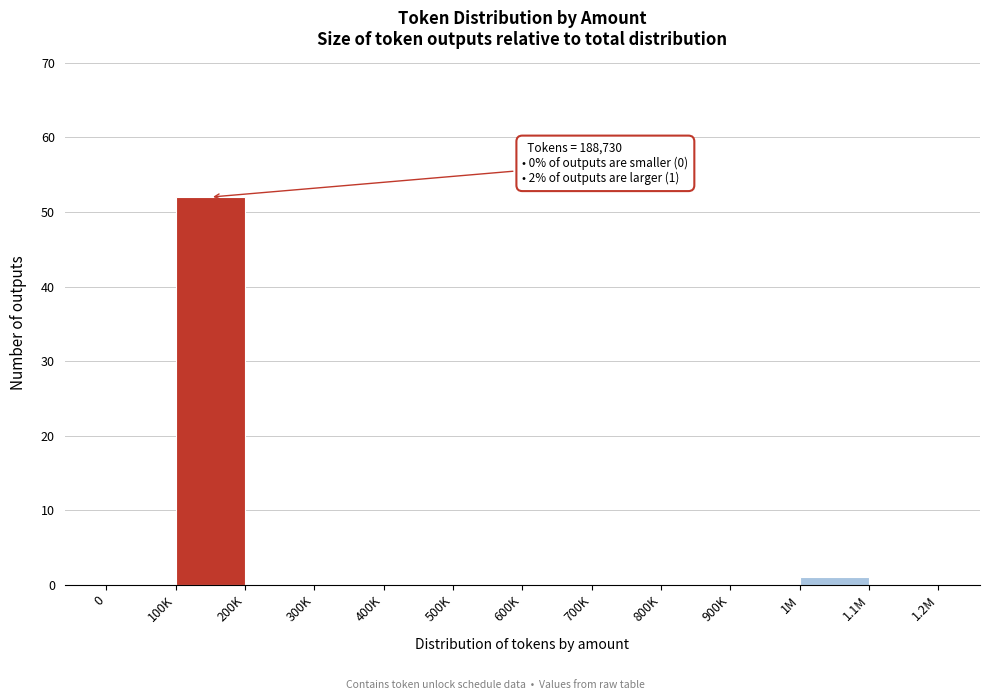

Reading left to right, extract all data points from this chart.

0=0	100K=52	200K=0	300K=0	400K=0	500K=0	600K=0	700K=0	800K=0	900K=0	1M=1	1.1M=0